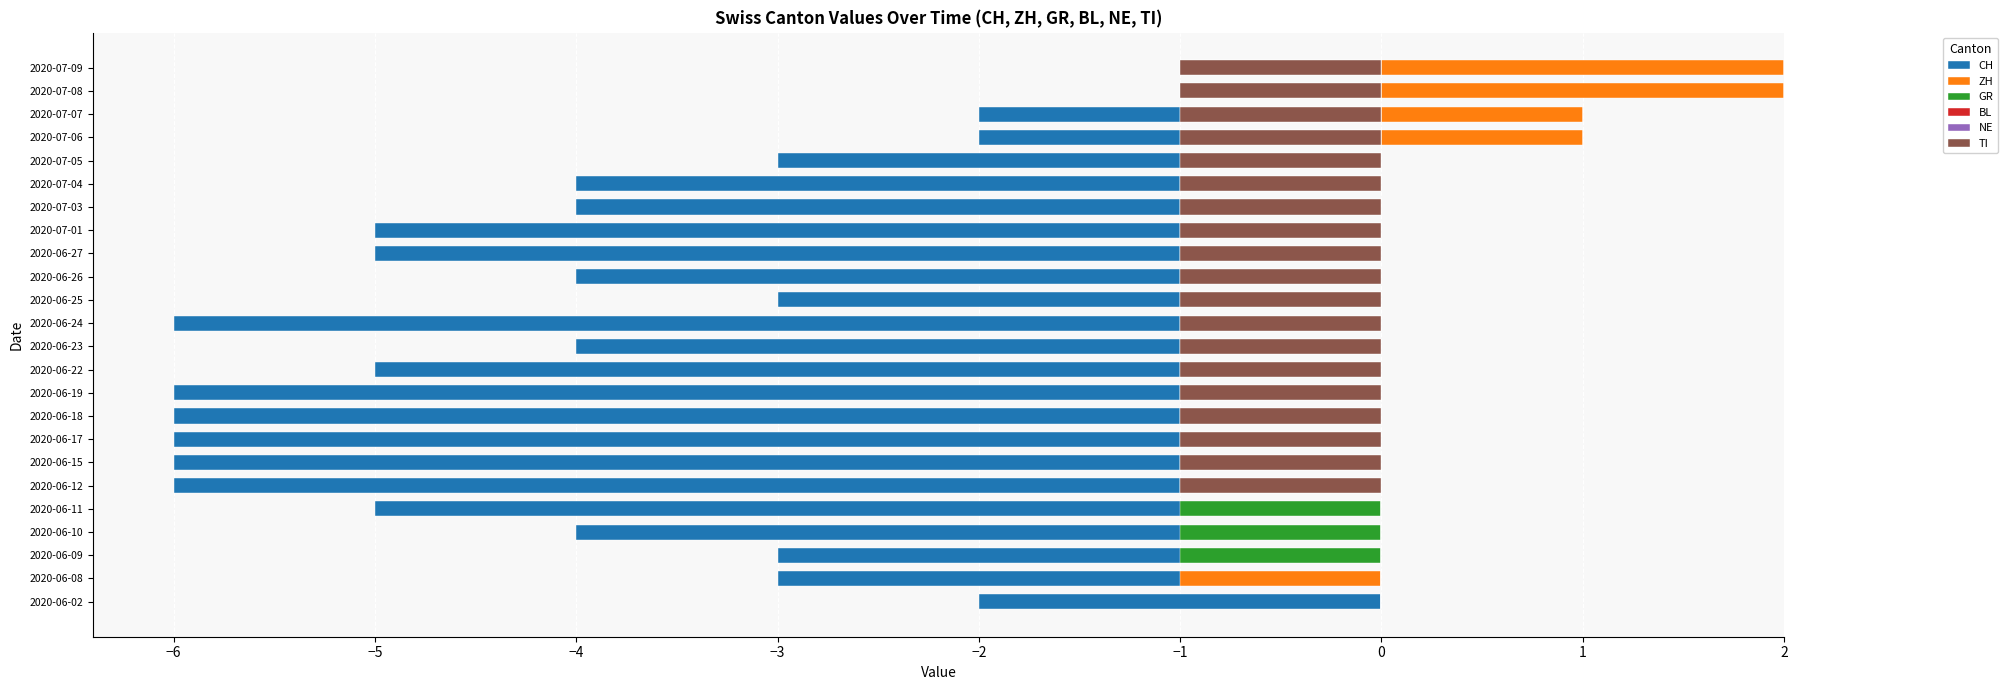

What are all the series names shown in the legend?

CH, ZH, GR, BL, NE, TI